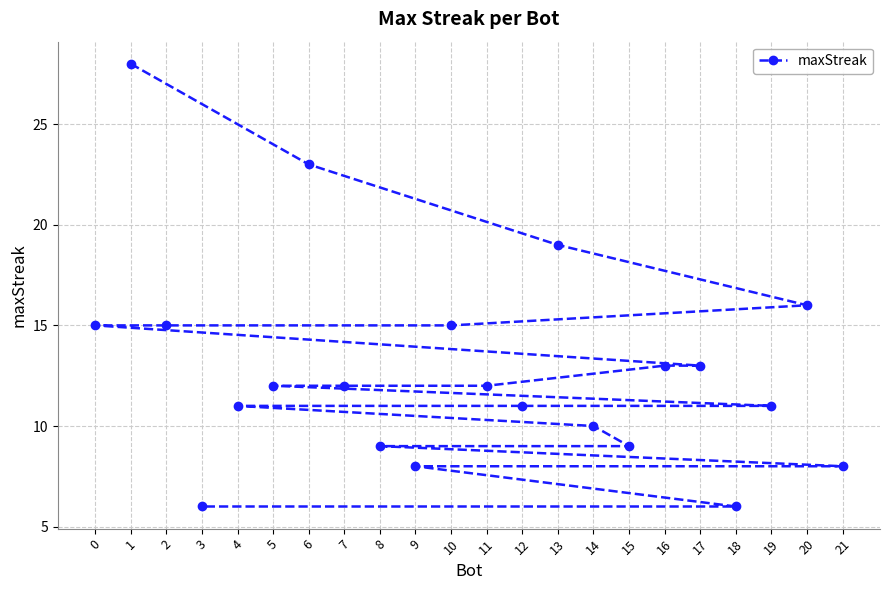

What is the difference between the second highest and minimum values?

17